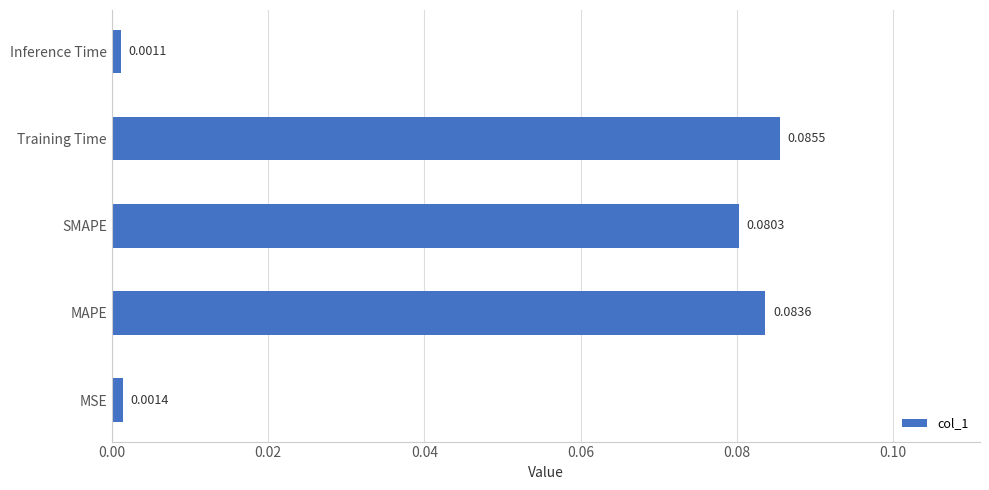

Rank the categories by value from lowest to highest.

Inference Time, MSE, SMAPE, MAPE, Training Time